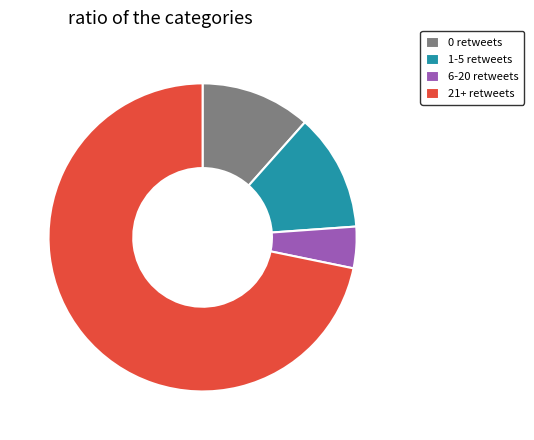

How many slices are in this pie chart?

4